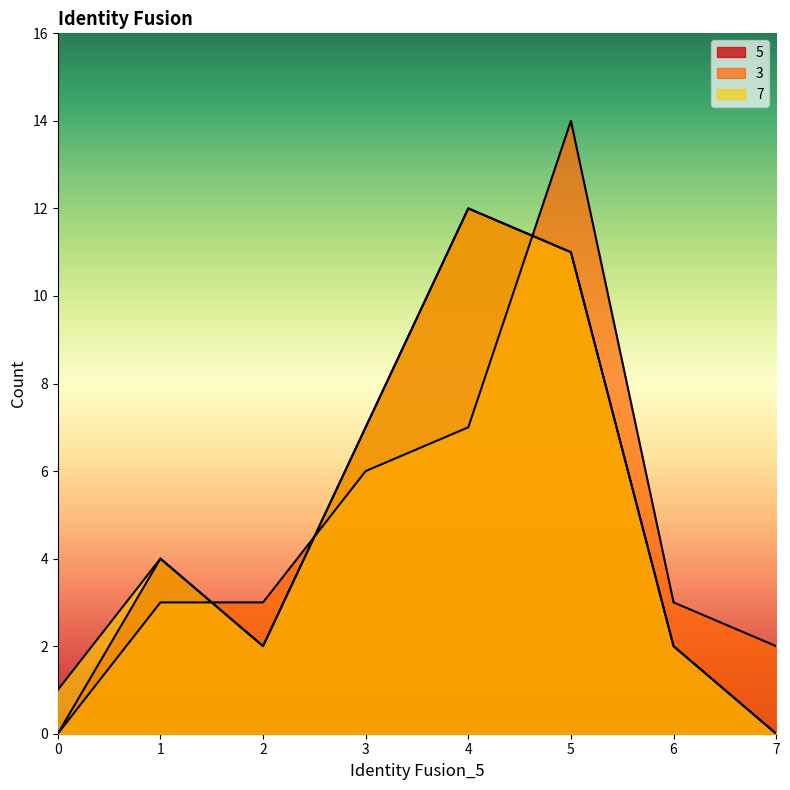

What is the average value of the 7 series?

5